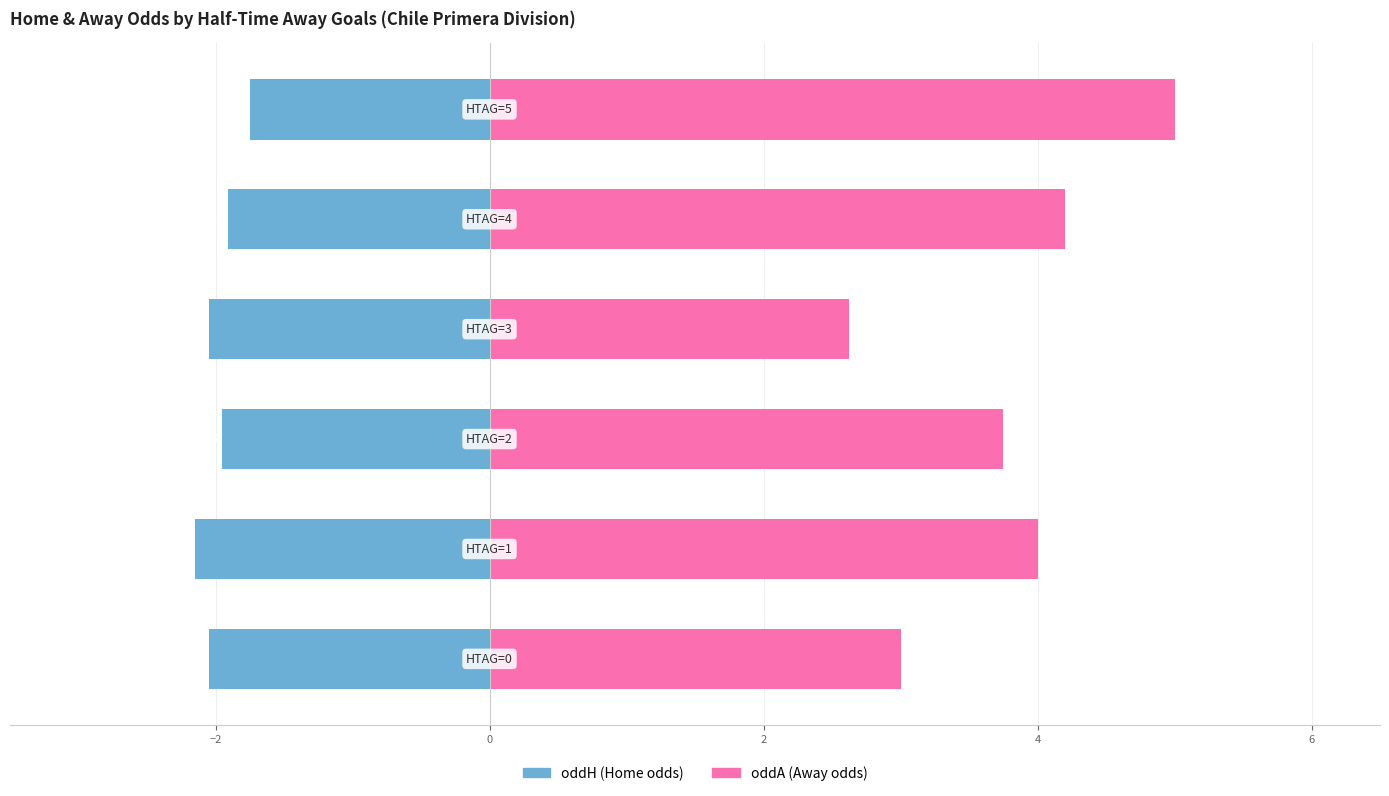

What is the average value of the oddH series?

-2.0